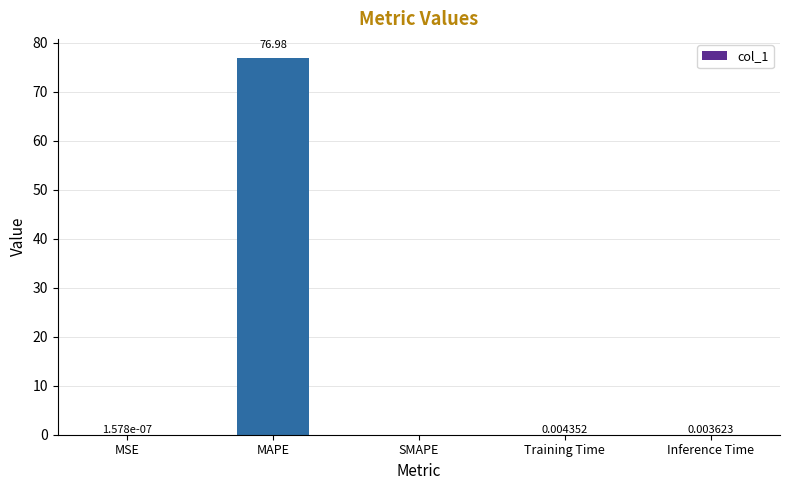

What is the average value?

15.4